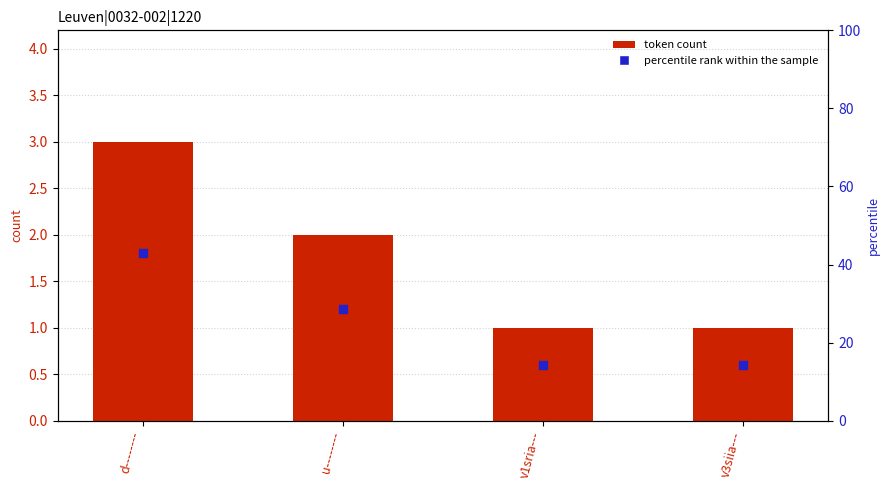

At how many categories does at least one series exceed 37?

1